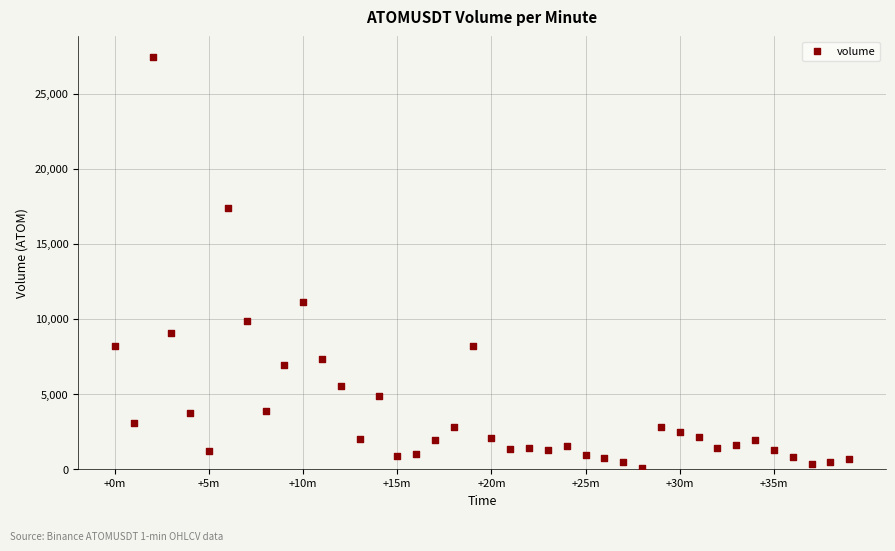

What is the range of Y values (max minus min)?

27344.5